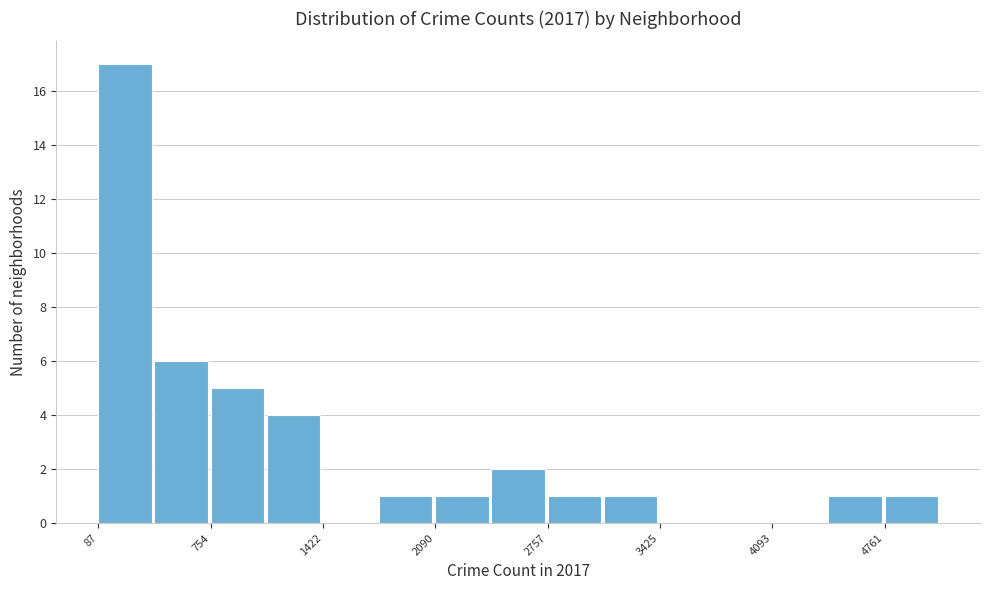

Read against the x-axis, roughly where is the centre of the tallest bar?

200